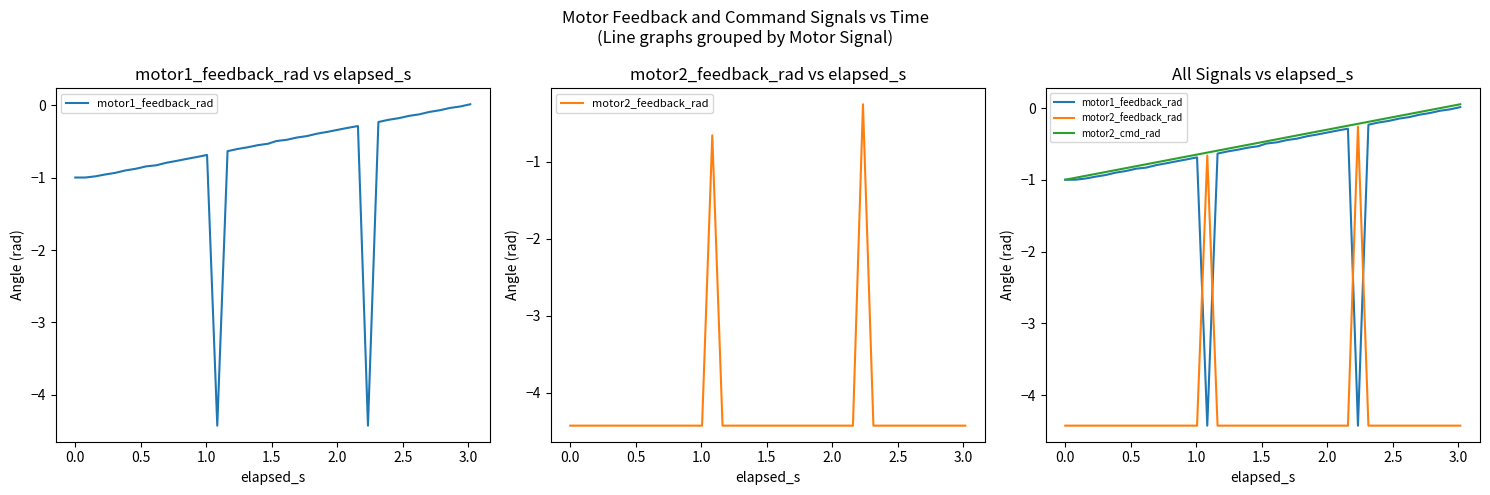

How many series are shown in this chart?

3